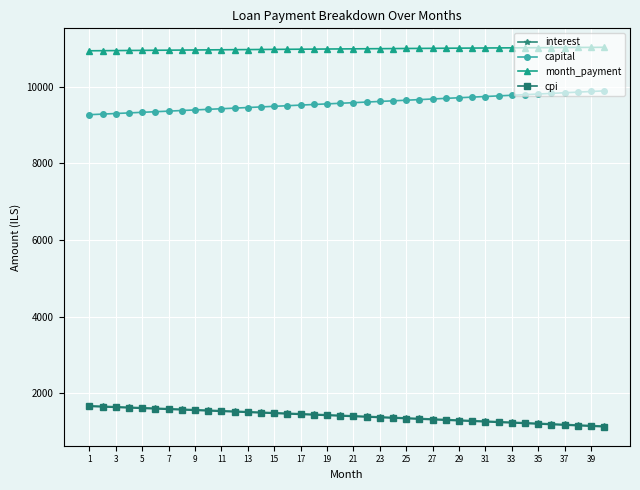

True or false: capital and interest intersect in this chart.

False